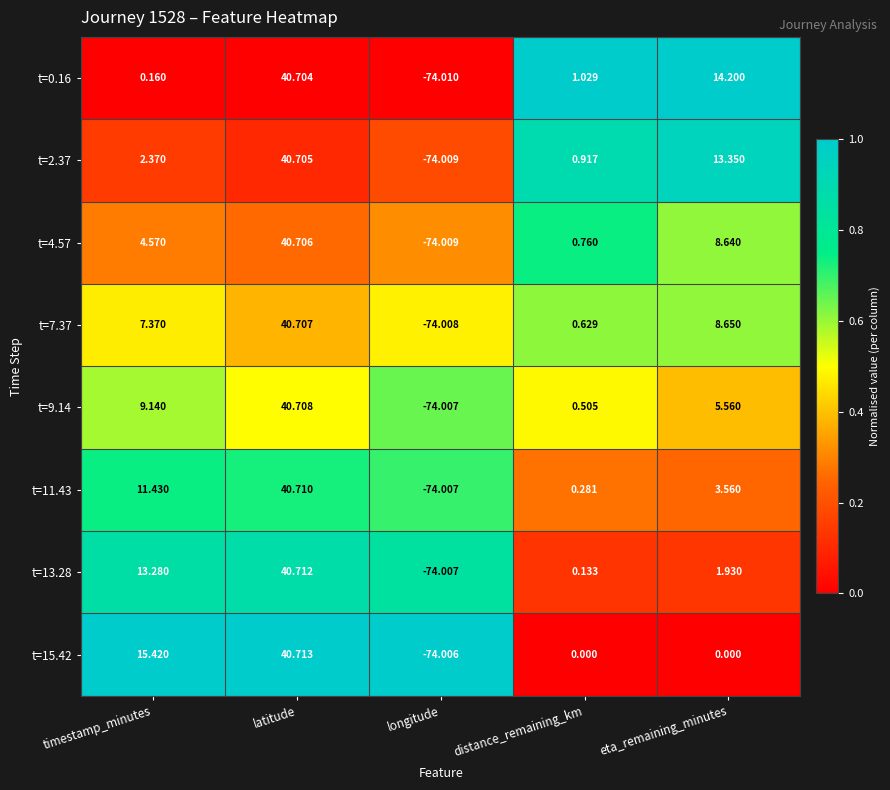

Which category has the lowest value across all series?

longitude